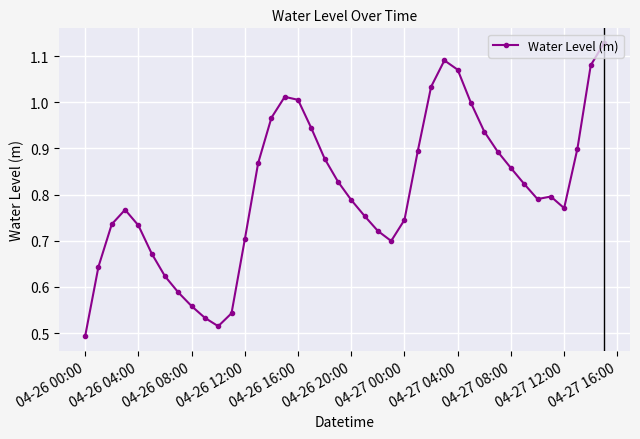

True or false: there are more than 0 points higher than both neighbors.

True